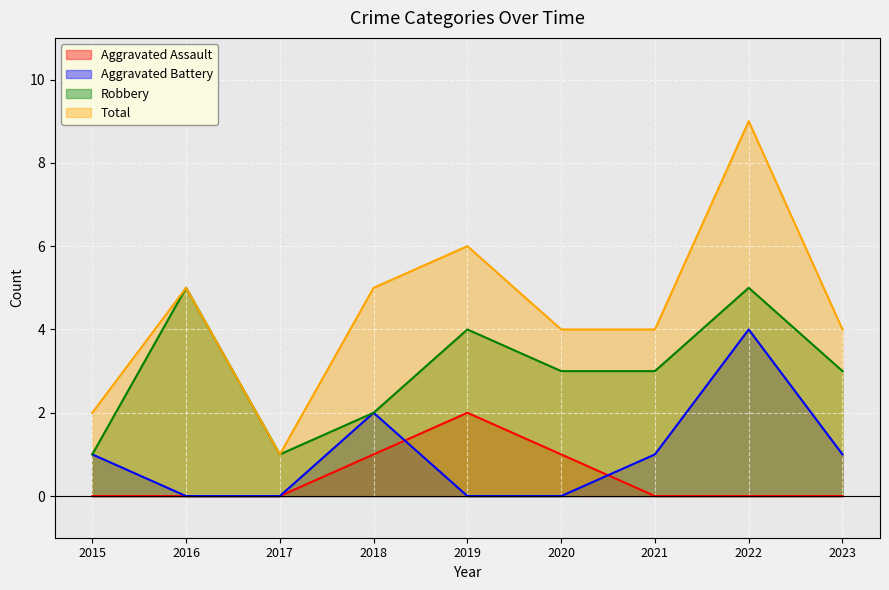

How many interior local valleys does the Total series have?

1